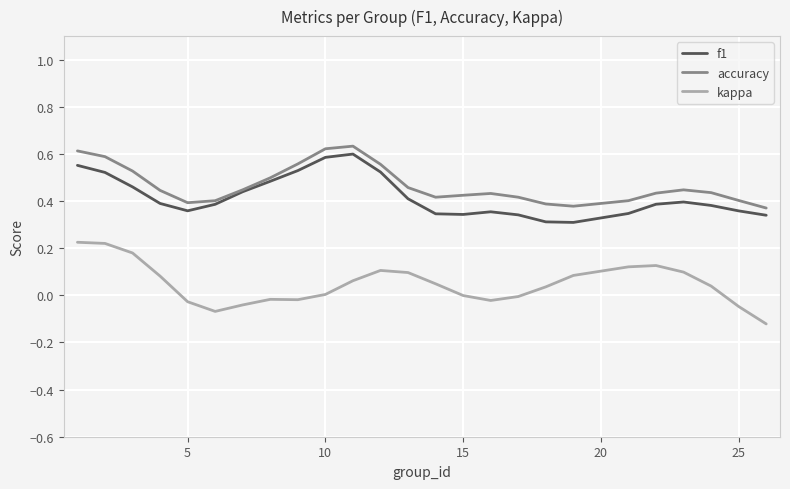

Count the number of data series in this chart.

3